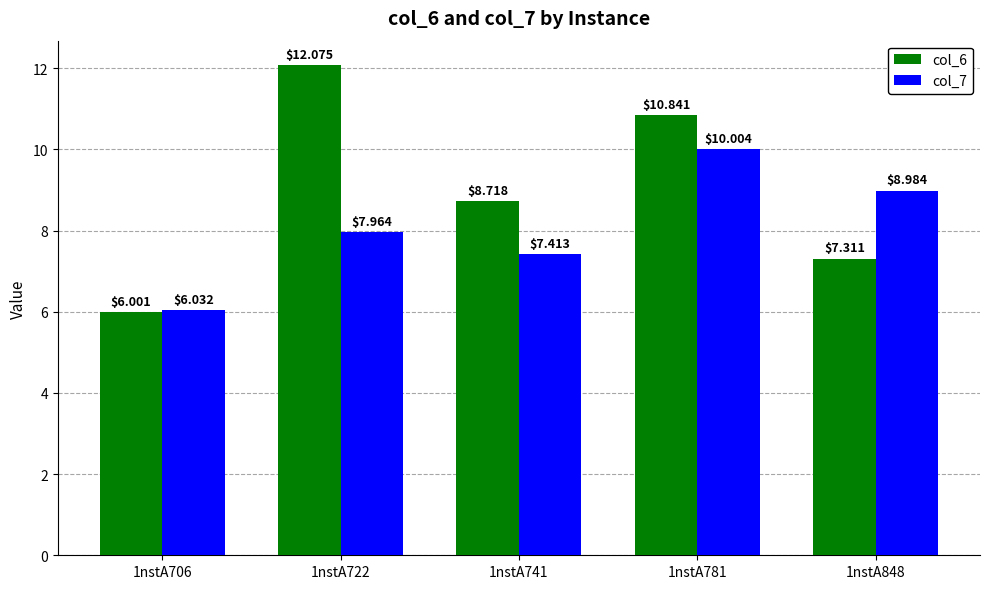

Which series has the largest total across all categories?

col_6